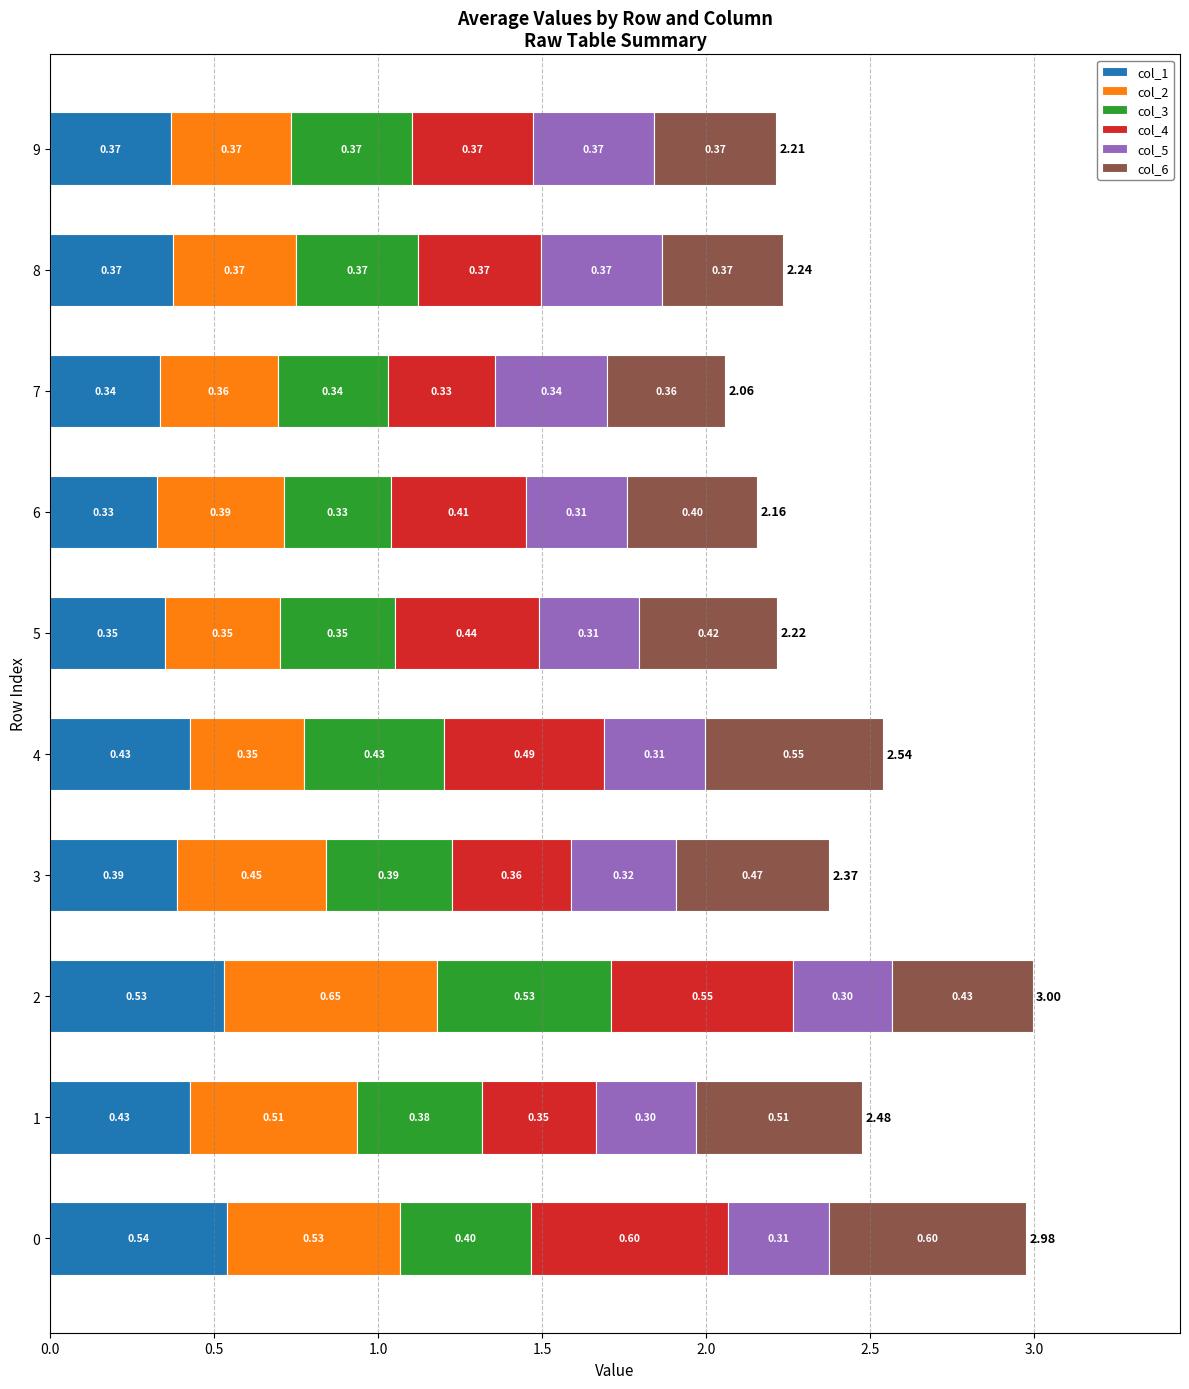

What is the total value across all series at 3?

2.4